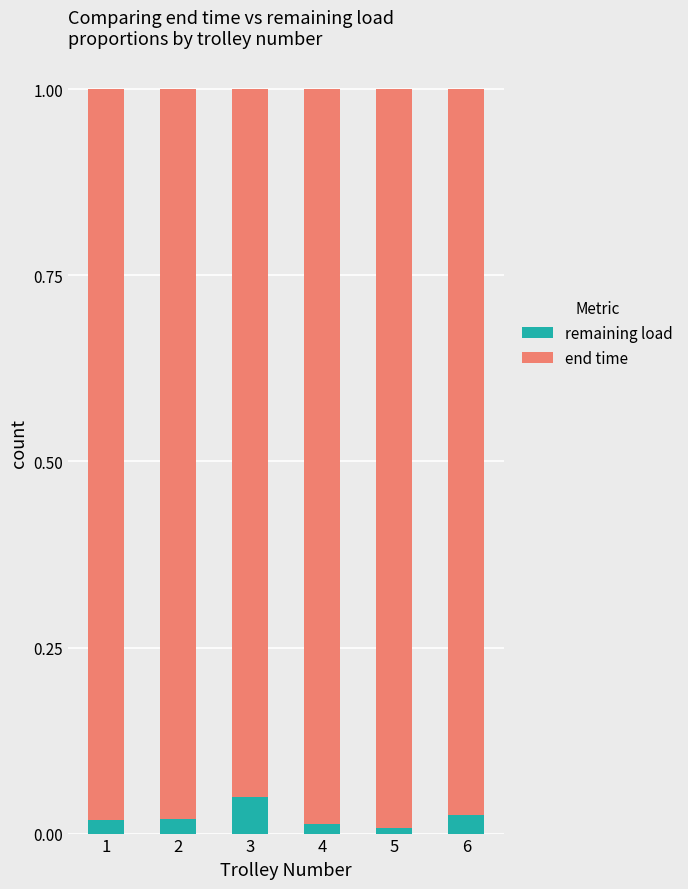

What is the sum of all remaining load values?

0.1